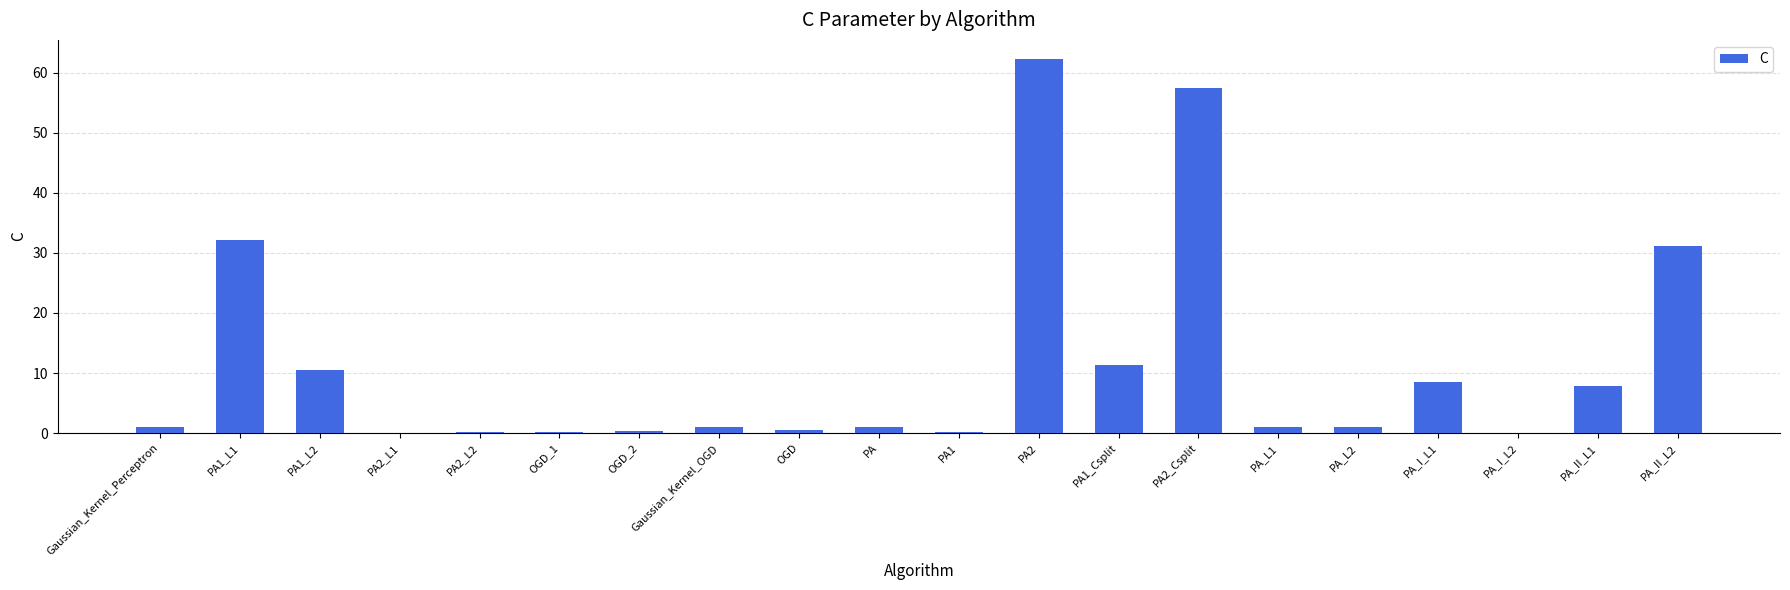

The chart shows a value of 45.3 at PA_II_L2. True or false?

False